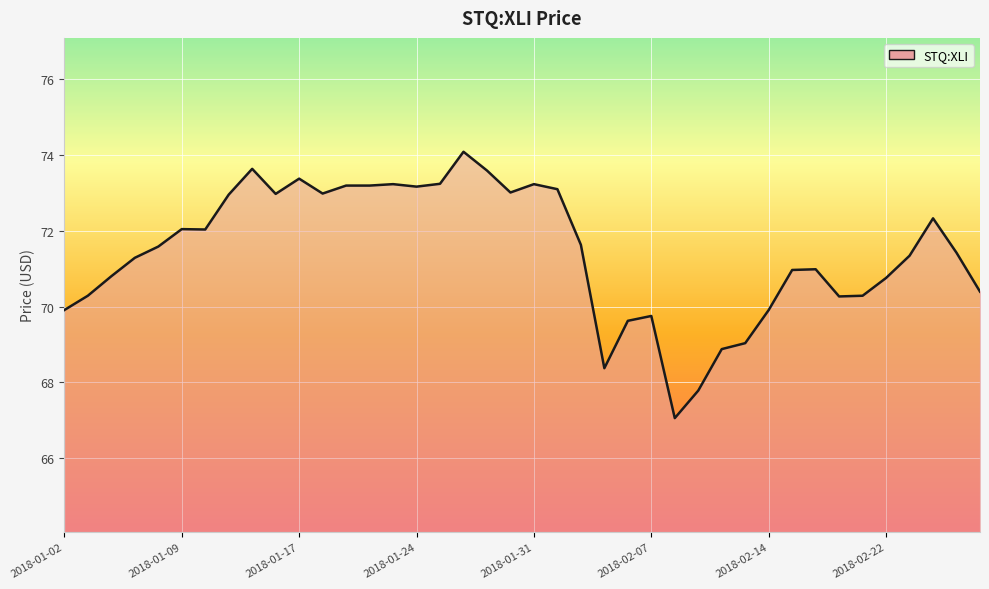

What is the minimum value shown in the chart?

67.1